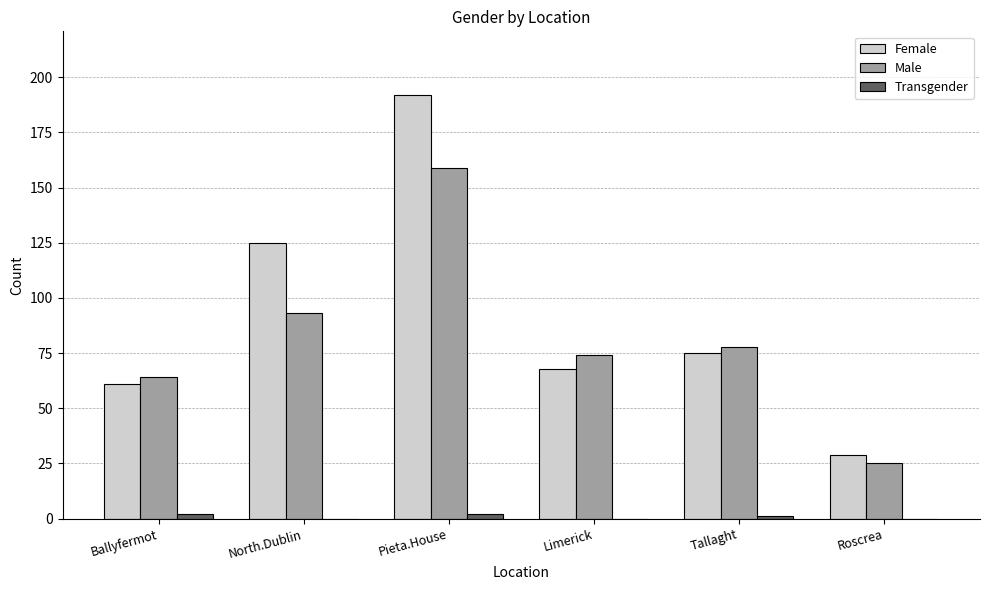

The value of Female at Roscrea is 29. True or false?

True